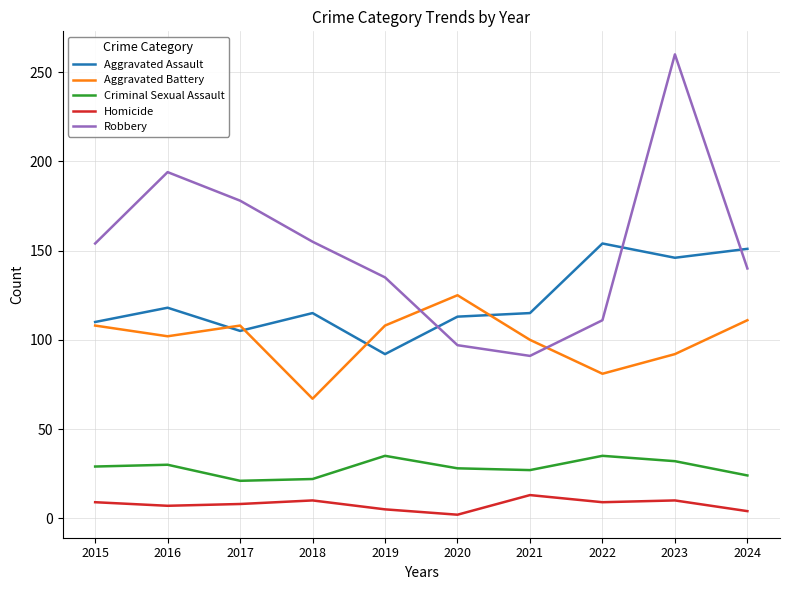

How many lines are shown in the chart?

5